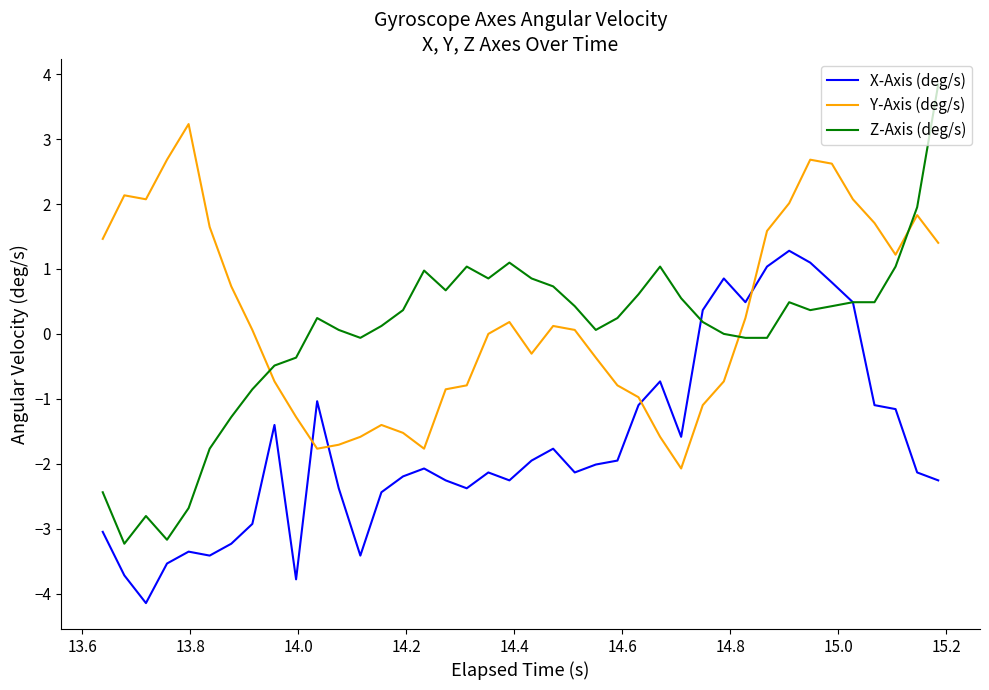

What is the smallest value displayed?

-4.1